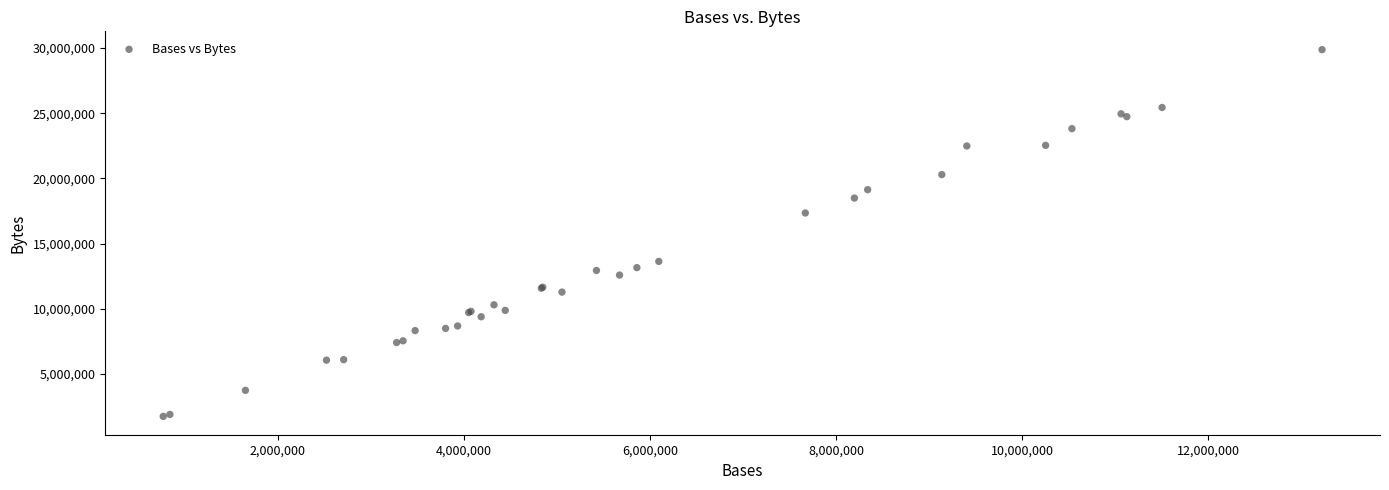

What Y value in the scatter plot is closest to 15815570?

17352814